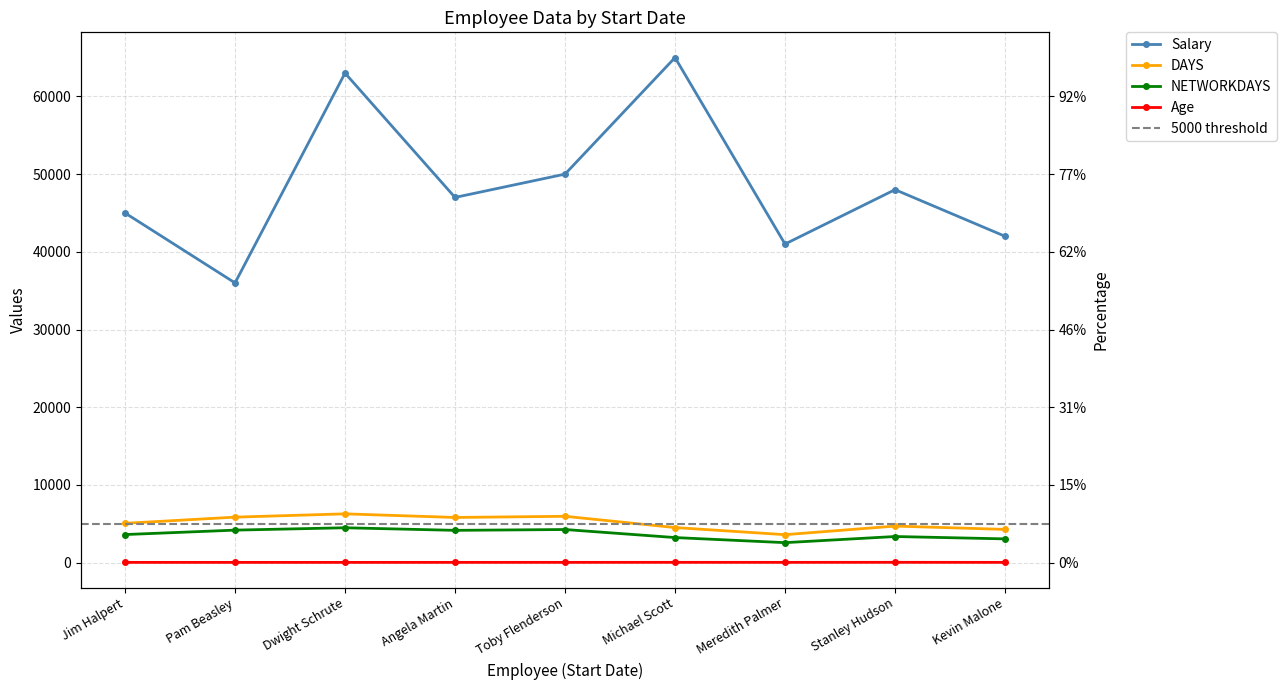

True or false: DAYS and NETWORKDAYS intersect in this chart.

False